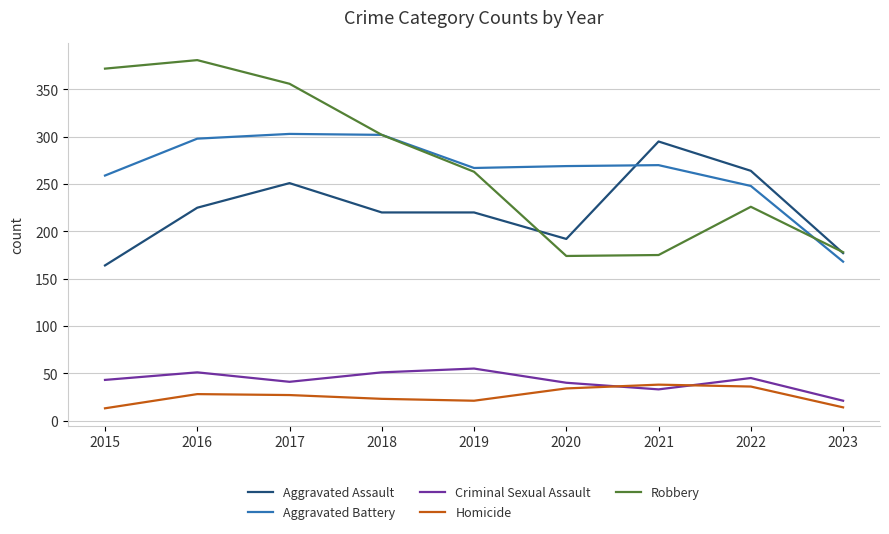

Rank the series at 2016 from lowest to highest value.

Homicide, Criminal Sexual Assault, Aggravated Assault, Aggravated Battery, Robbery